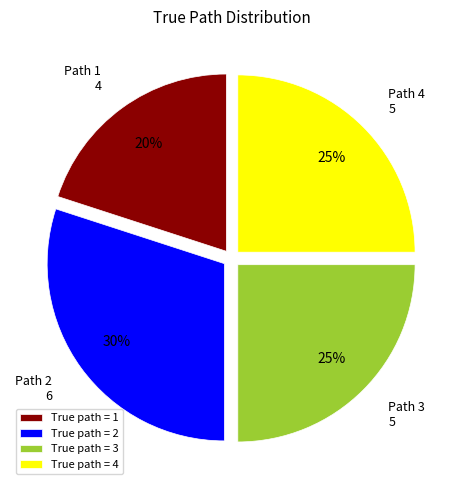

Is True path = 4 the majority of the pie?

No